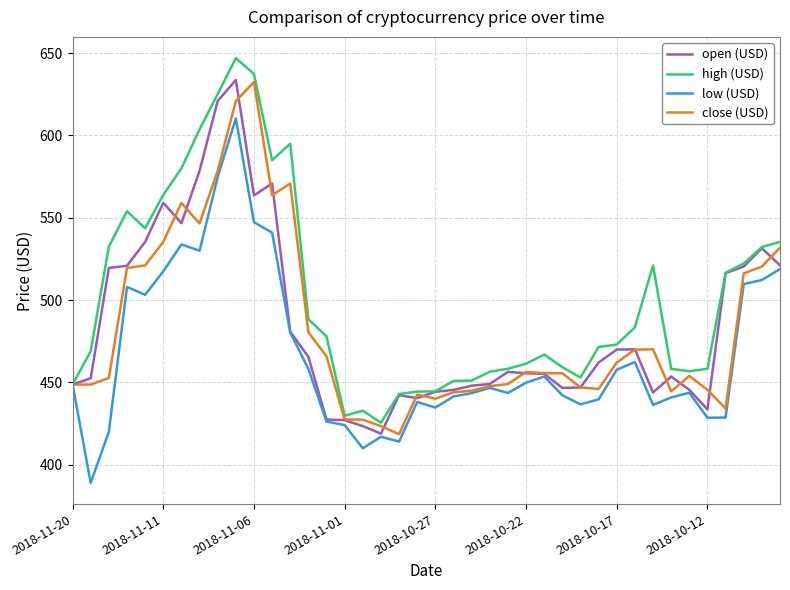

Which series has the largest total across all categories?

high (USD)